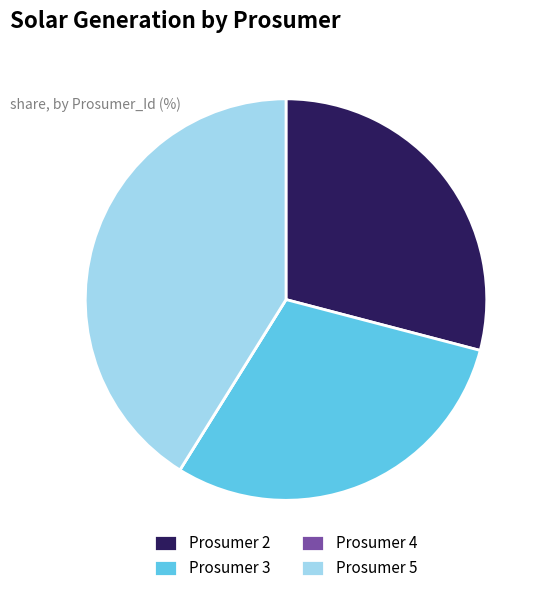

Does Prosumer 2 account for over 50% of the chart?

No